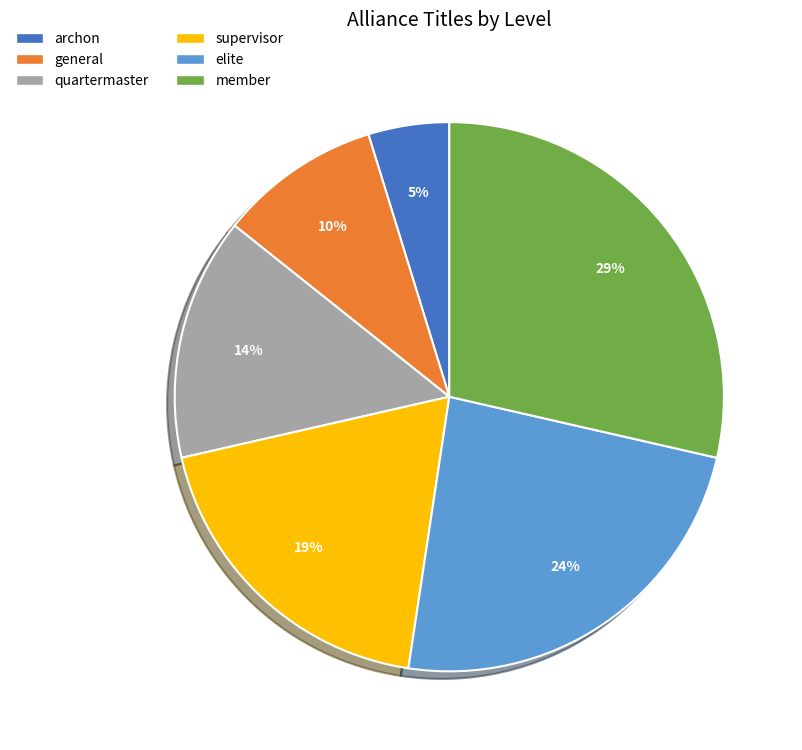

Which category has the biggest portion of the pie?

member